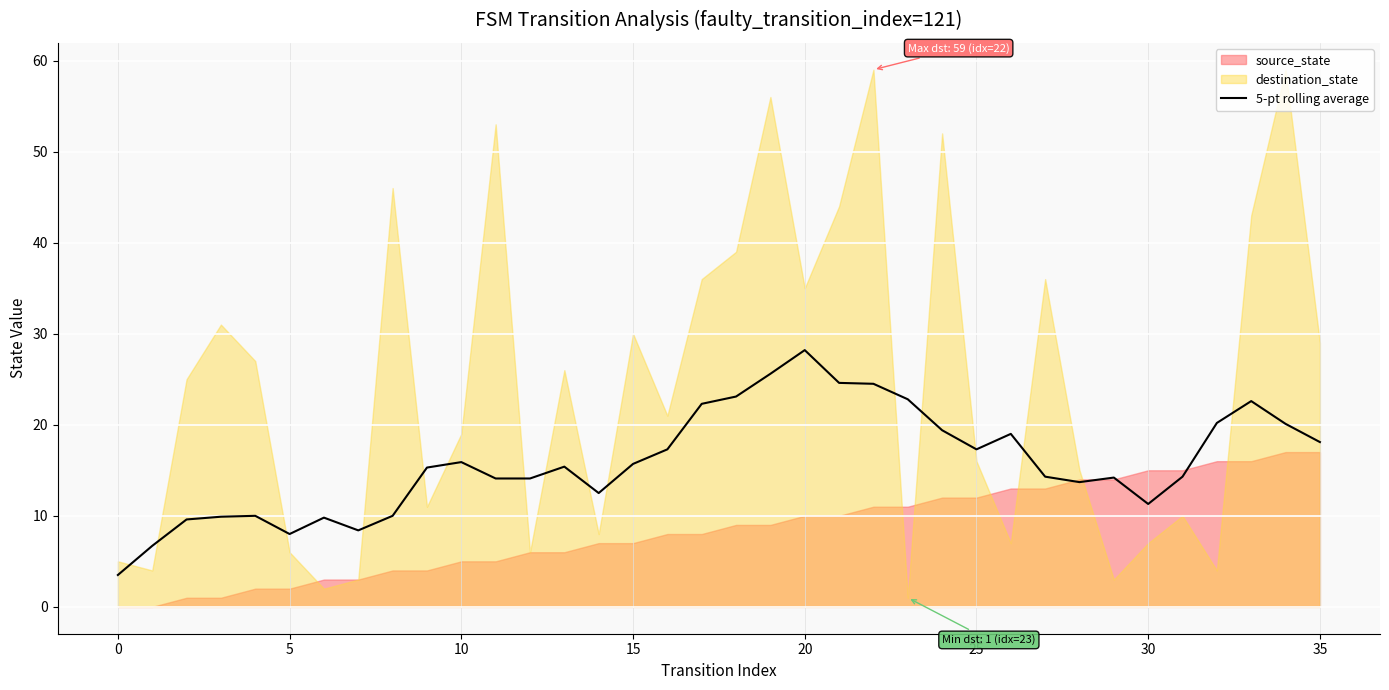

Does the chart display data point markers on the line(s)?

No